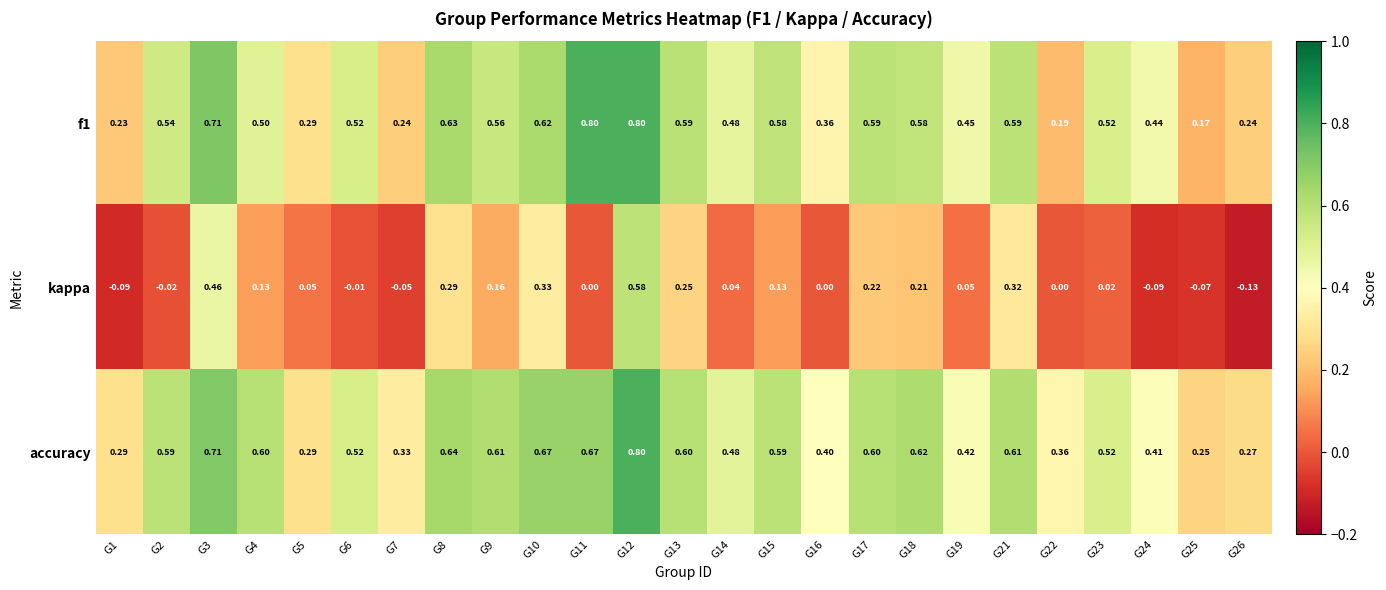

Between G9 and G23, which series saw the biggest shift?

kappa